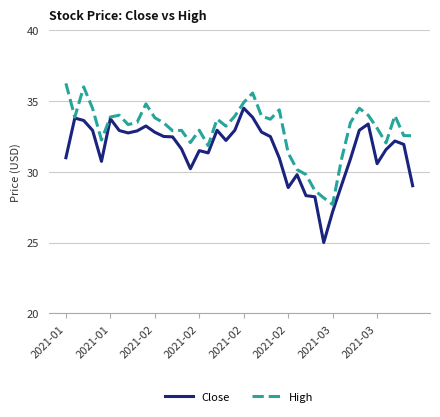

What is the smallest value displayed?

25.0